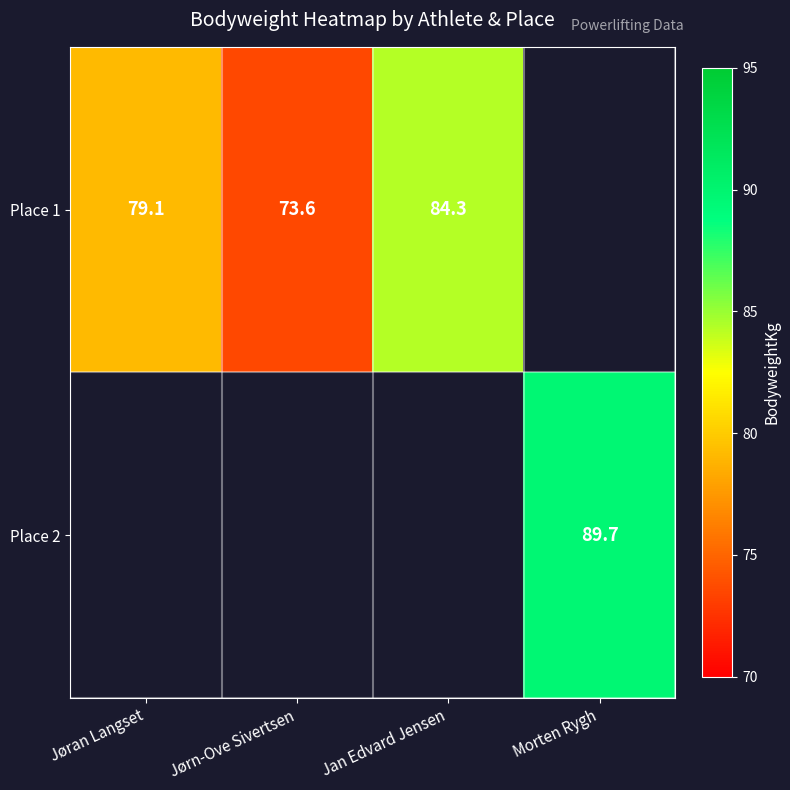

At how many categories does at least one series exceed 89?

1